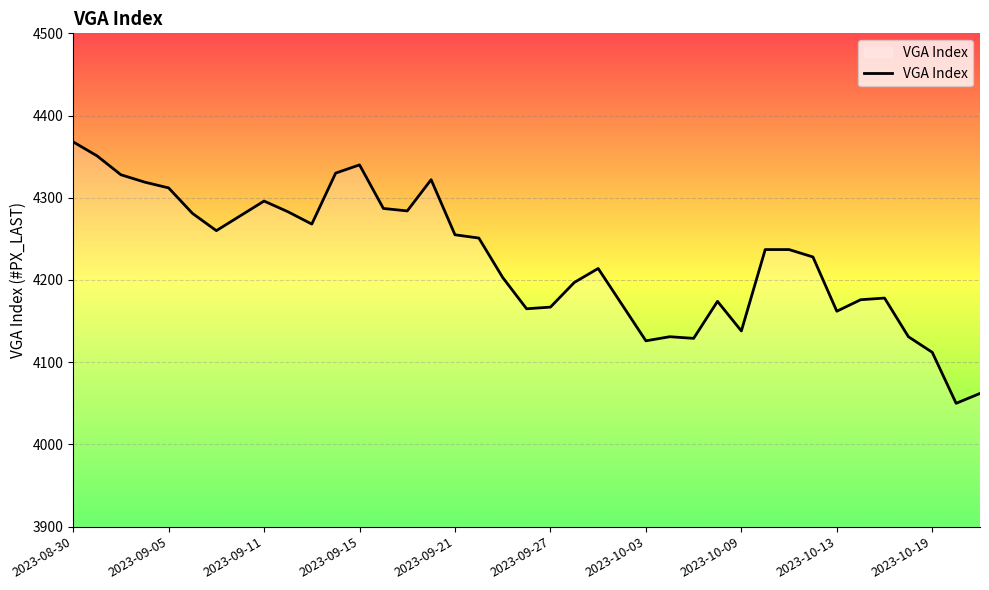

What is the minimum value shown in the chart?

4050